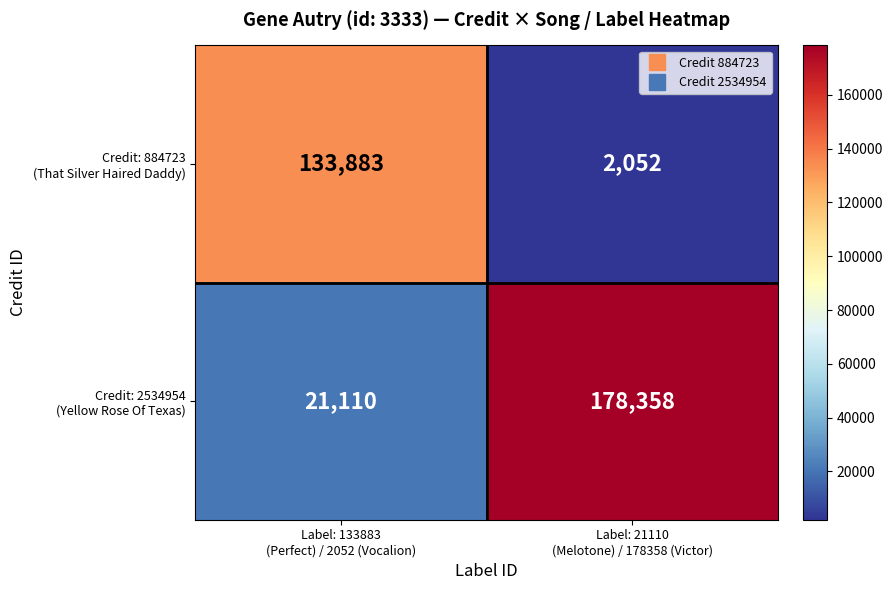

What is the maximum value shown in the chart?

178358